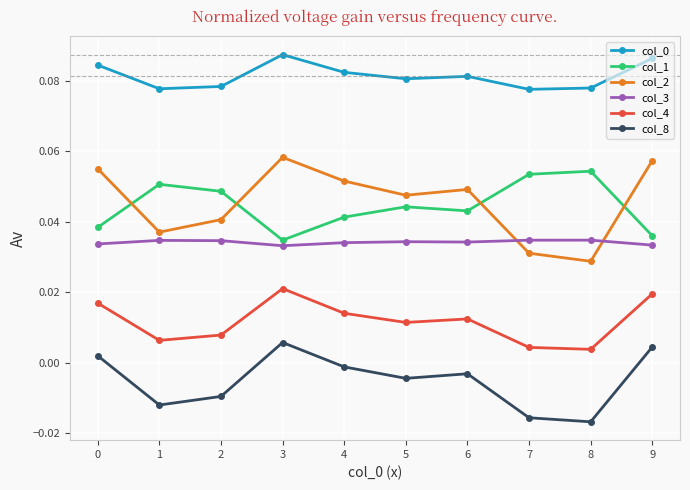

How many interior local peaks does the col_1 series have?

3